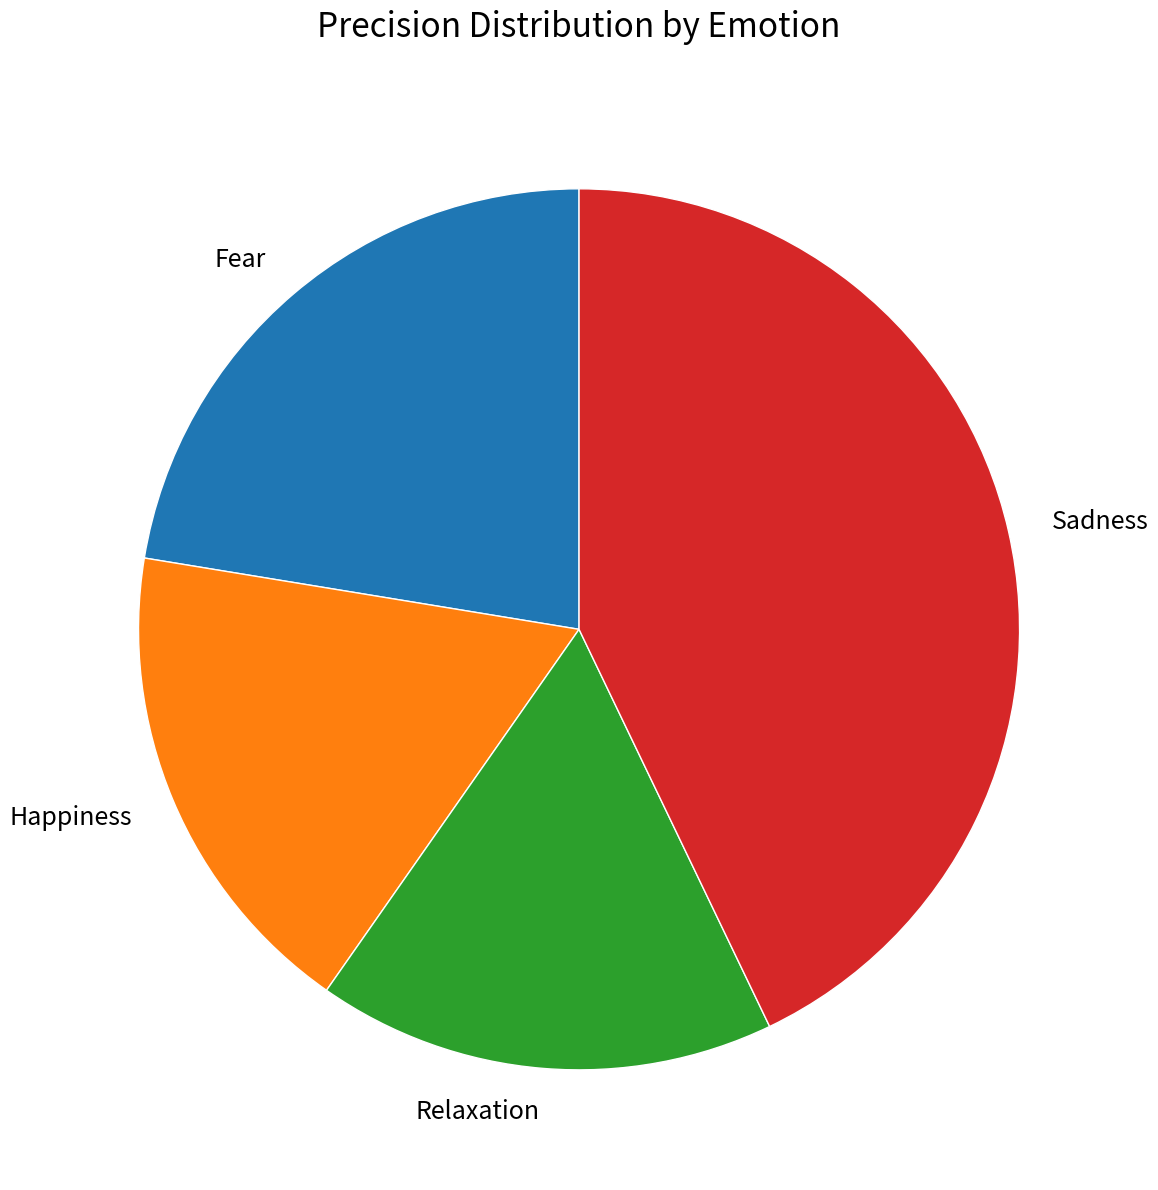

Which slice is the smallest?

Relaxation